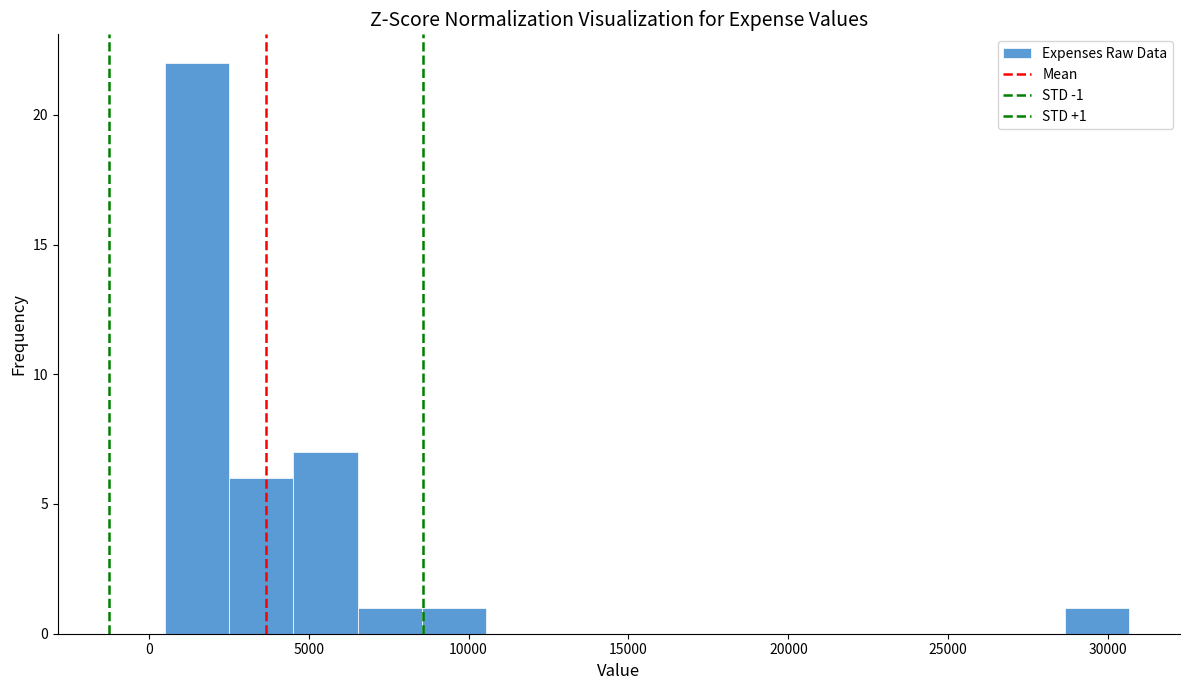

Which range on the x-axis has the tallest bar?

500 to 2500